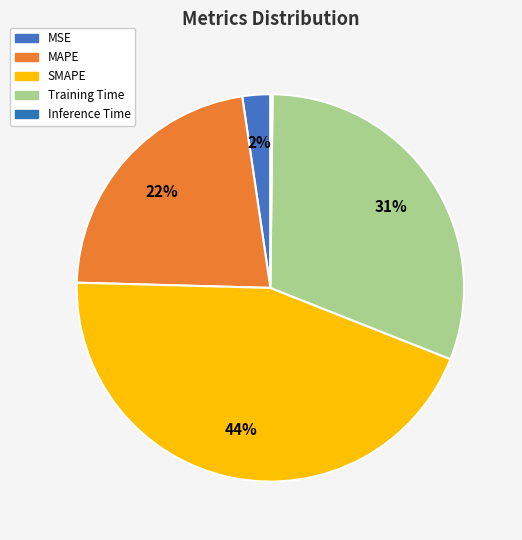

How many segments does this pie chart have?

5